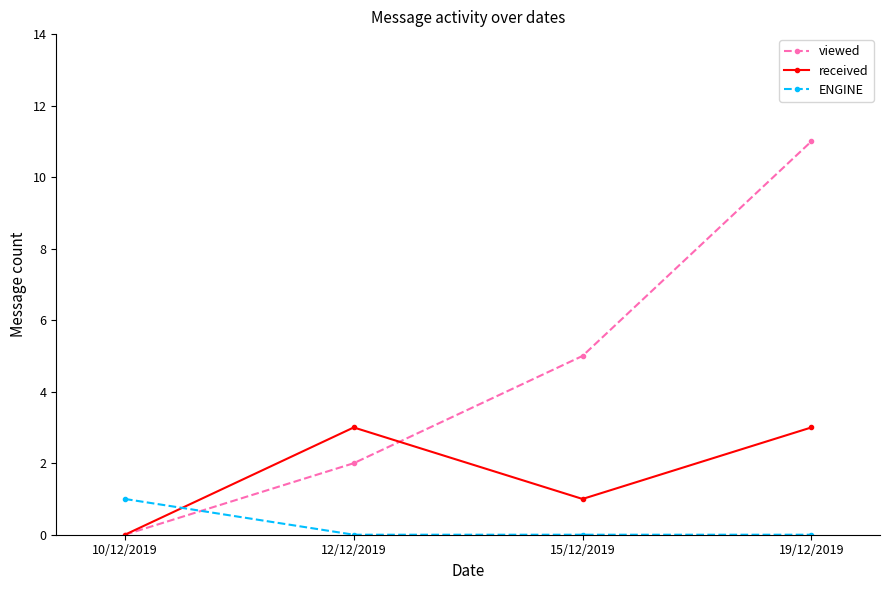

At which category does received reach its first local valley?

15/12/2019